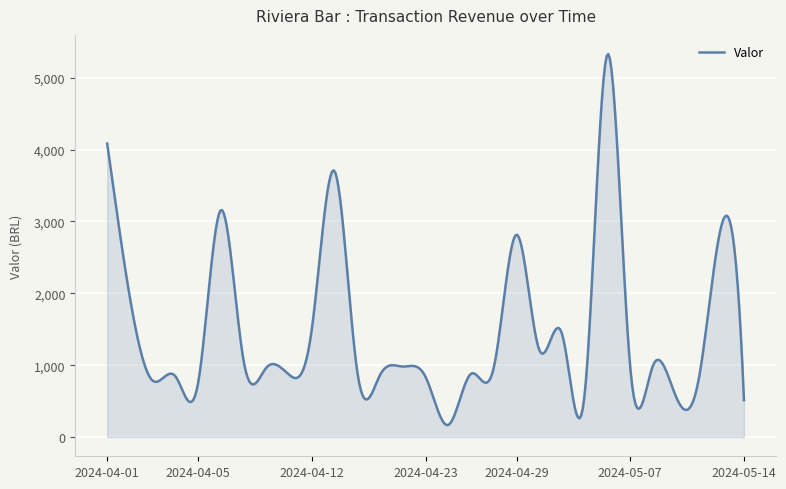

What is the greatest value displayed?

5327.7